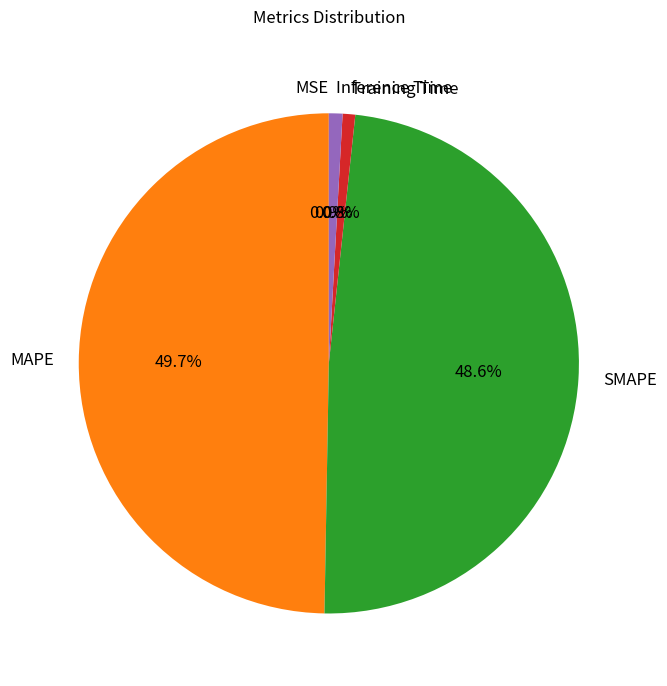

Does SMAPE account for over 50% of the chart?

No